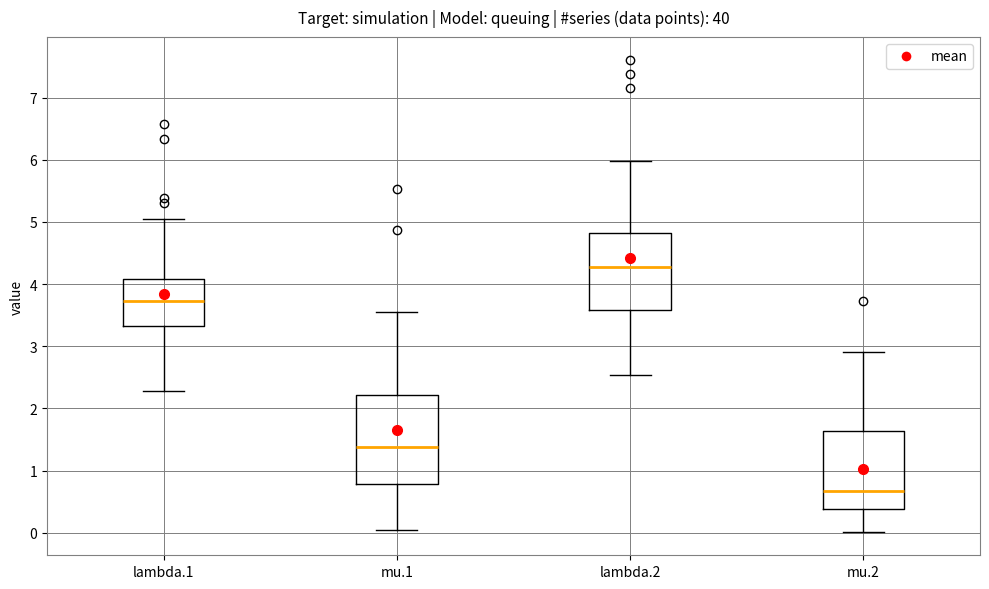

Which box is the tallest, from its lower edge to its upper edge?

mu.1